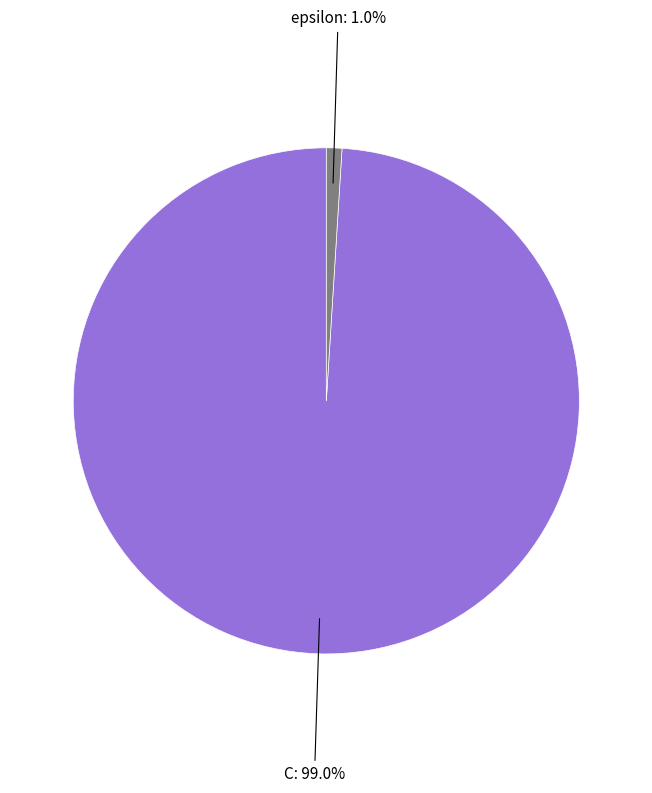

To the nearest percent, what portion does epsilon represent?

1%